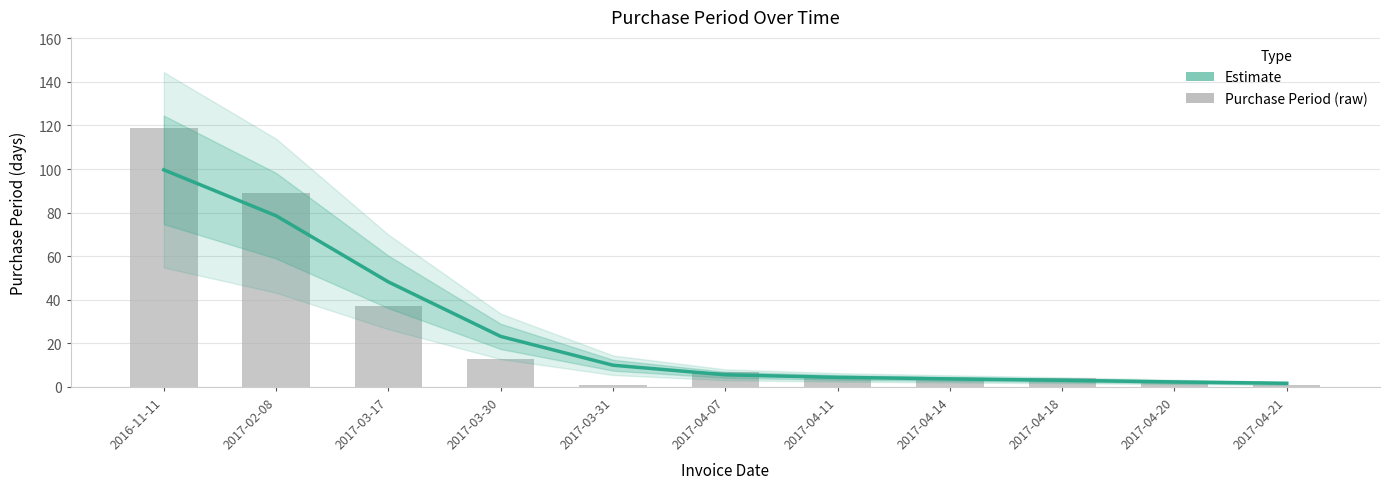

How many groups of bars are there?

11